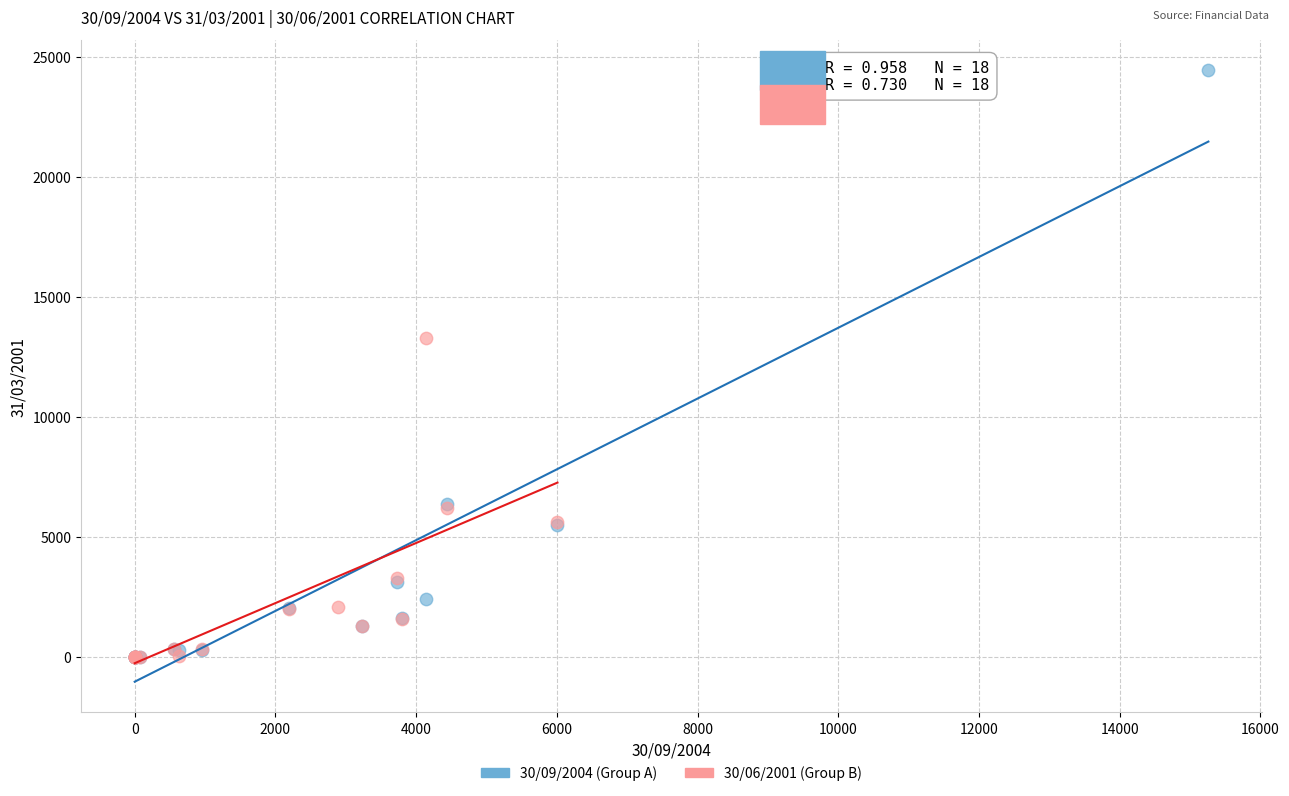

Which series contains the highest Y value?

30/09/2004 (Group A)